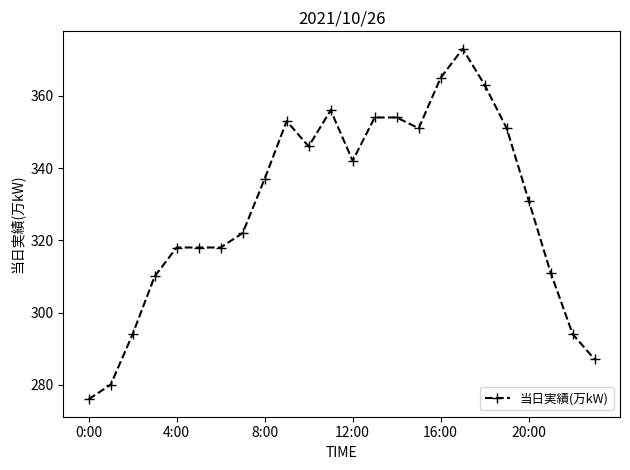

What is the difference between the second highest and minimum values?

89